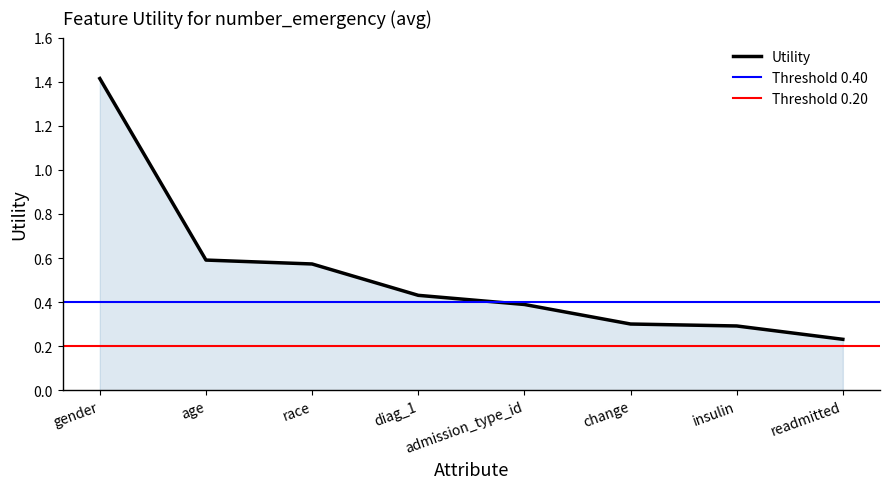

At which label is the value closest to 0?

readmitted